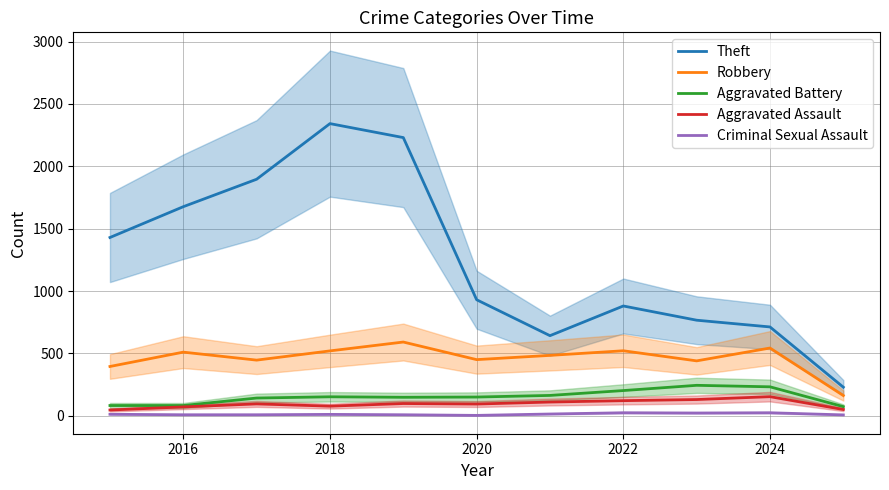

How many lines are shown in the chart?

5